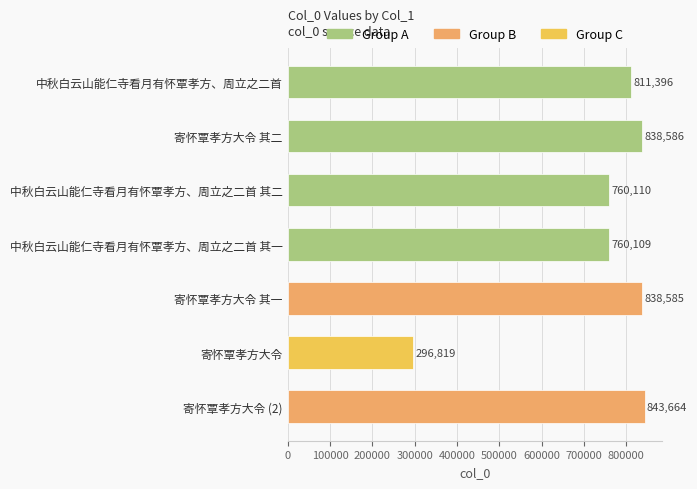

Rank the categories by value from lowest to highest.

寄怀覃孝方大令, 中秋白云山能仁寺看月有怀覃孝方、周立之二首 其一, 中秋白云山能仁寺看月有怀覃孝方、周立之二首 其二, 中秋白云山能仁寺看月有怀覃孝方、周立之二首, 寄怀覃孝方大令 其一, 寄怀覃孝方大令 其二, 寄怀覃孝方大令 (2)